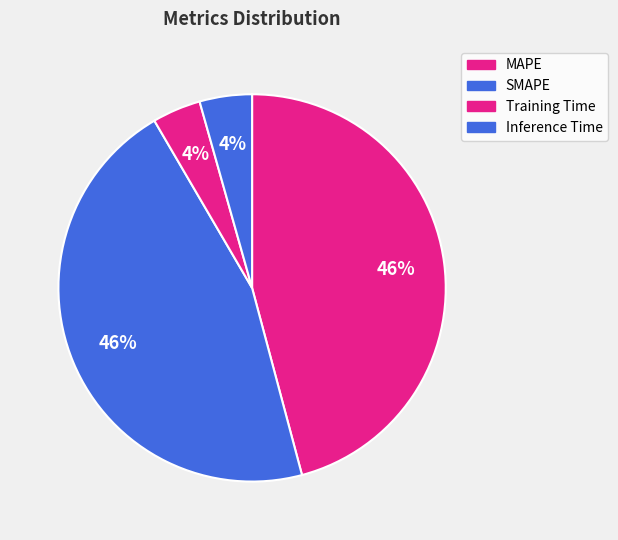

Rank the categories by value from highest to lowest.

MAPE, SMAPE, Inference Time, Training Time